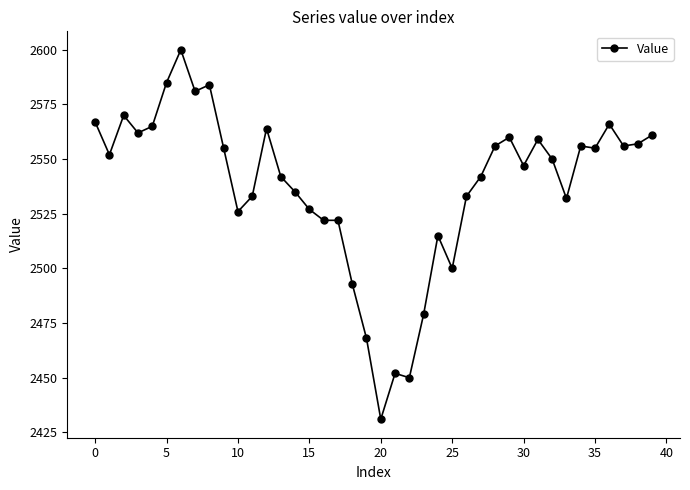

What is the value of the 27th point from the left?

2533